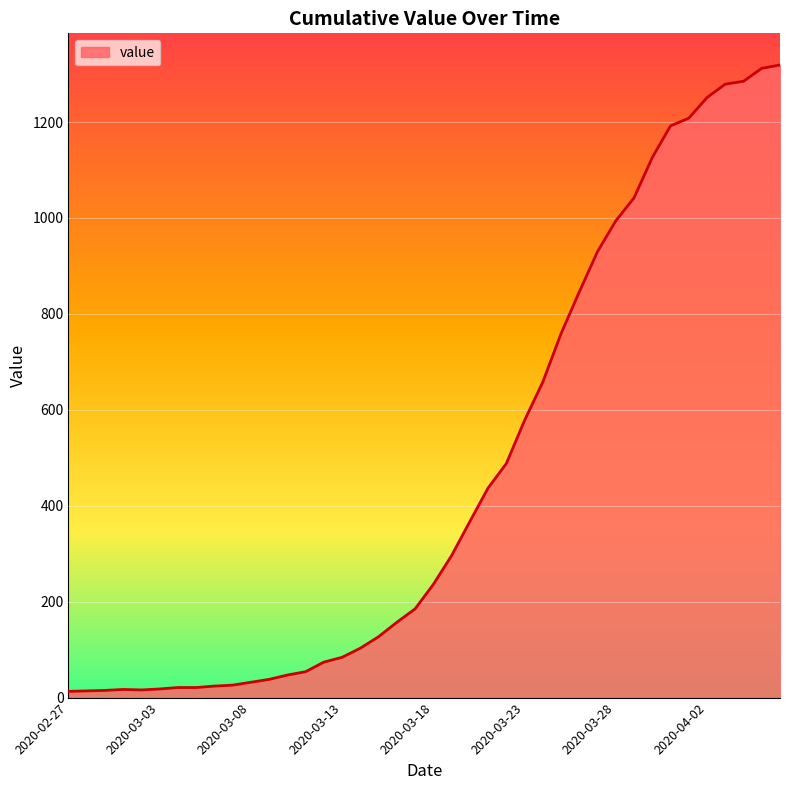

What is the difference between the maximum and minimum values?

1306